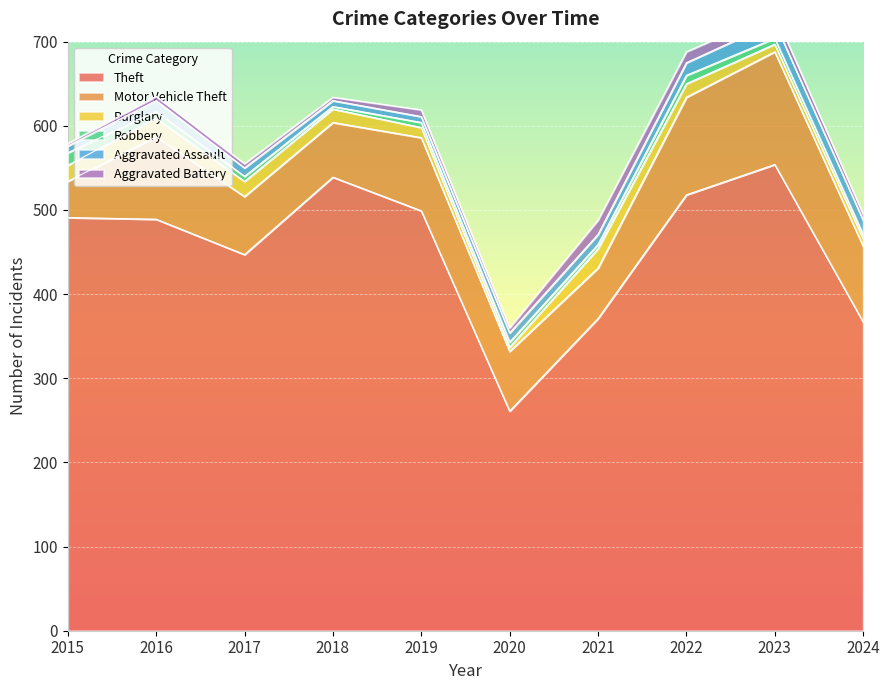

Count the number of categories in the chart.

10